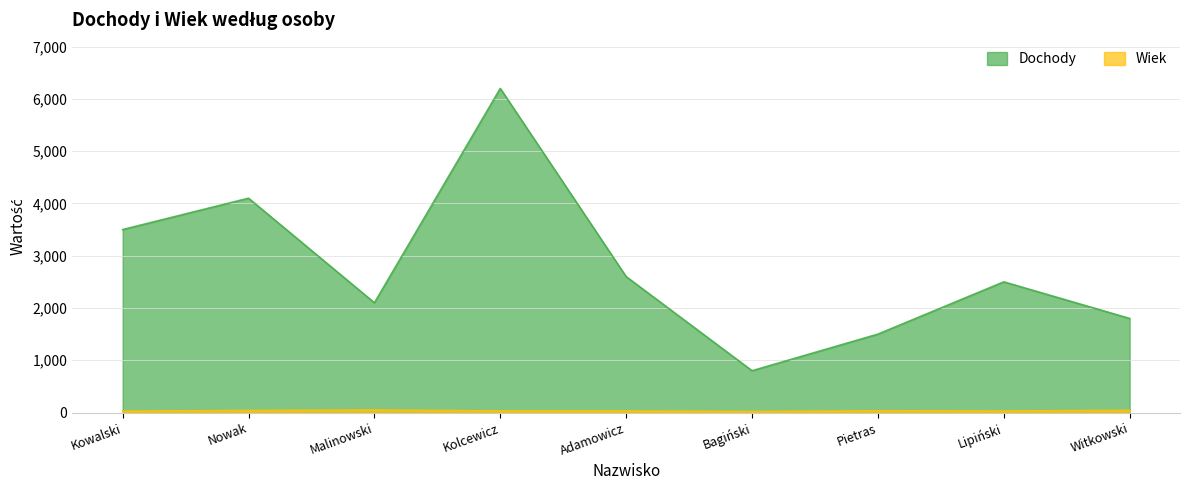

True or false: Wiek and Dochody intersect in this chart.

False